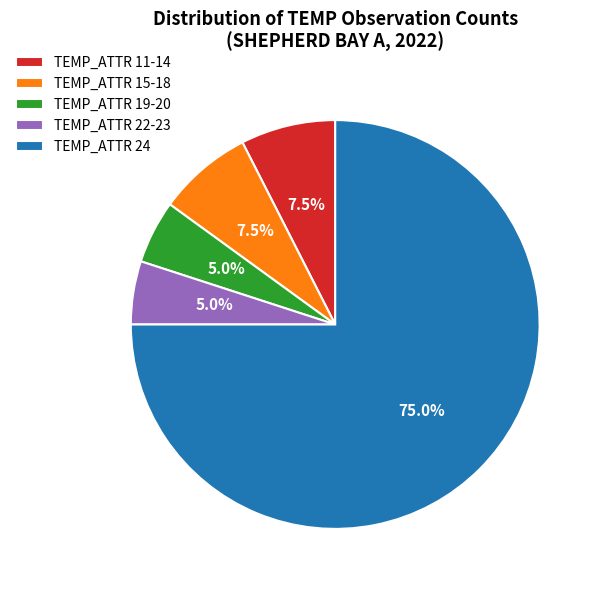

Is TEMP_ATTR 22-23 the majority of the pie?

No